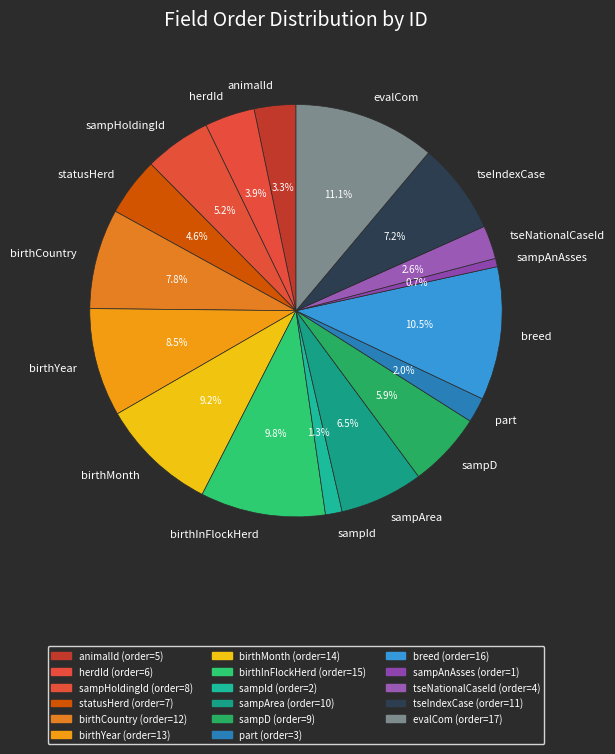

Is there a majority slice in this chart?

No